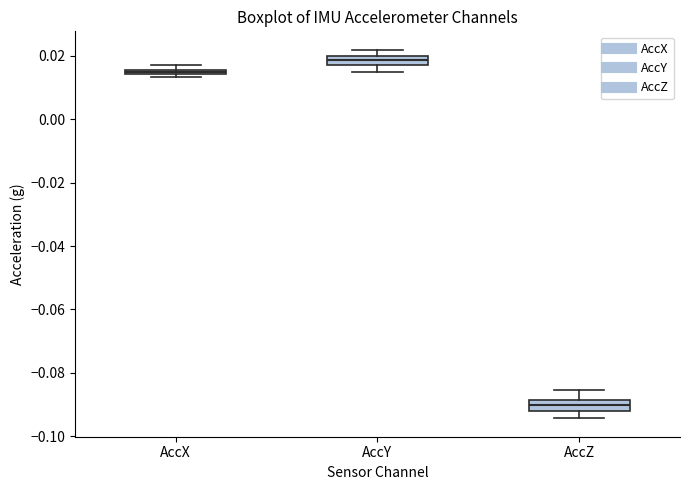

Where is the lower edge of the box for AccY on the y-axis? The values are not printed on the chart, so give them approximately, as read against the axis.

0.018